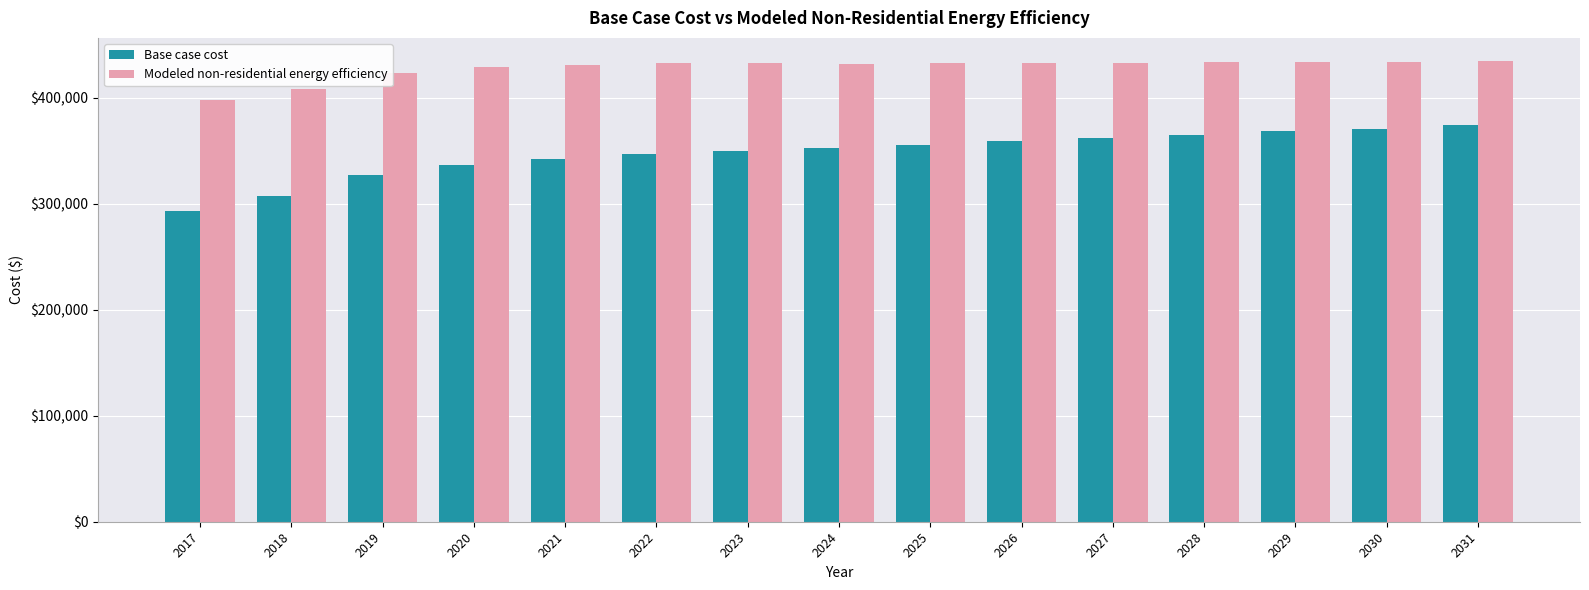

What are all the series names shown in the legend?

Base case cost, Modeled non-residential energy efficiency